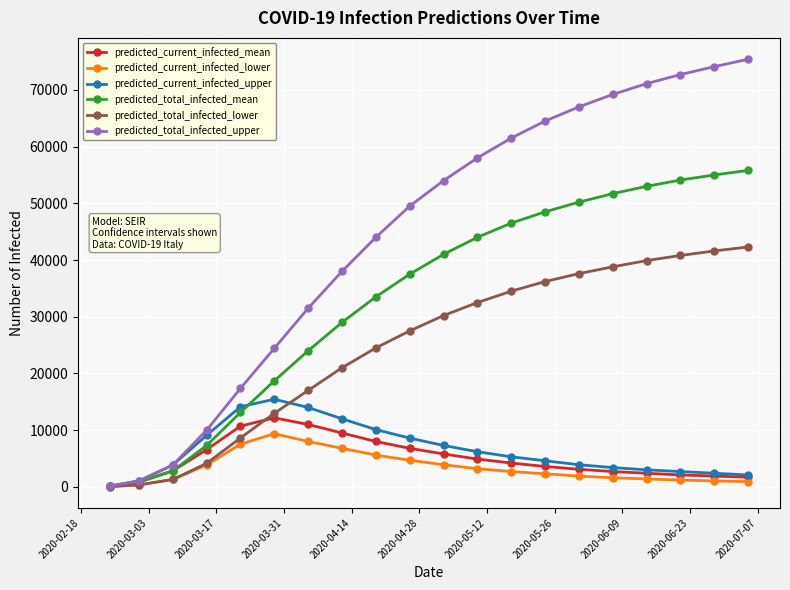

What is the value of the predicted_total_infected_mean point at the 10th from the left?

37500